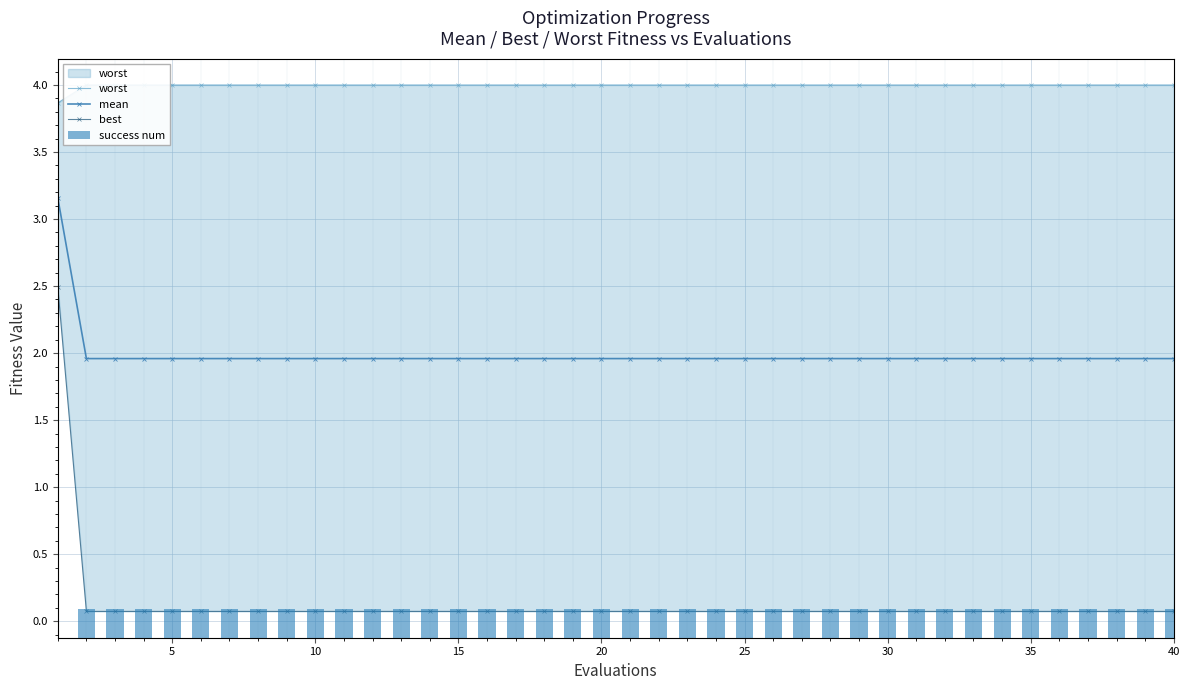

True or false: worst has a value of 2.0 at 13.

False